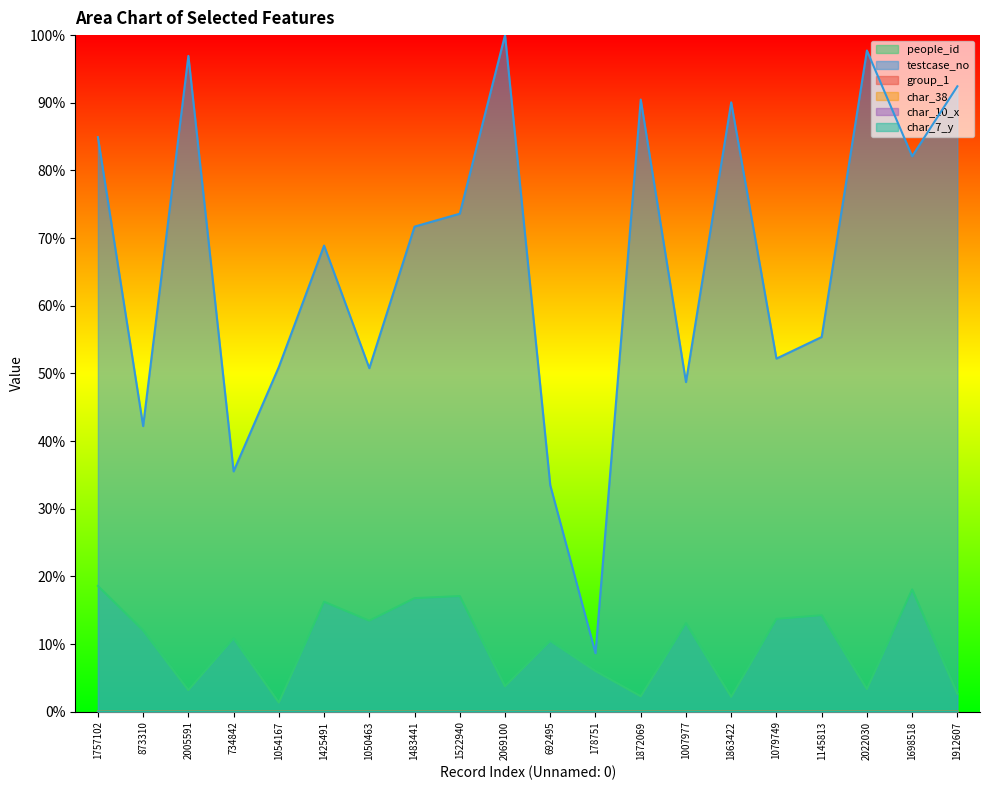

At how many categories does at least one series exceed 0?

20